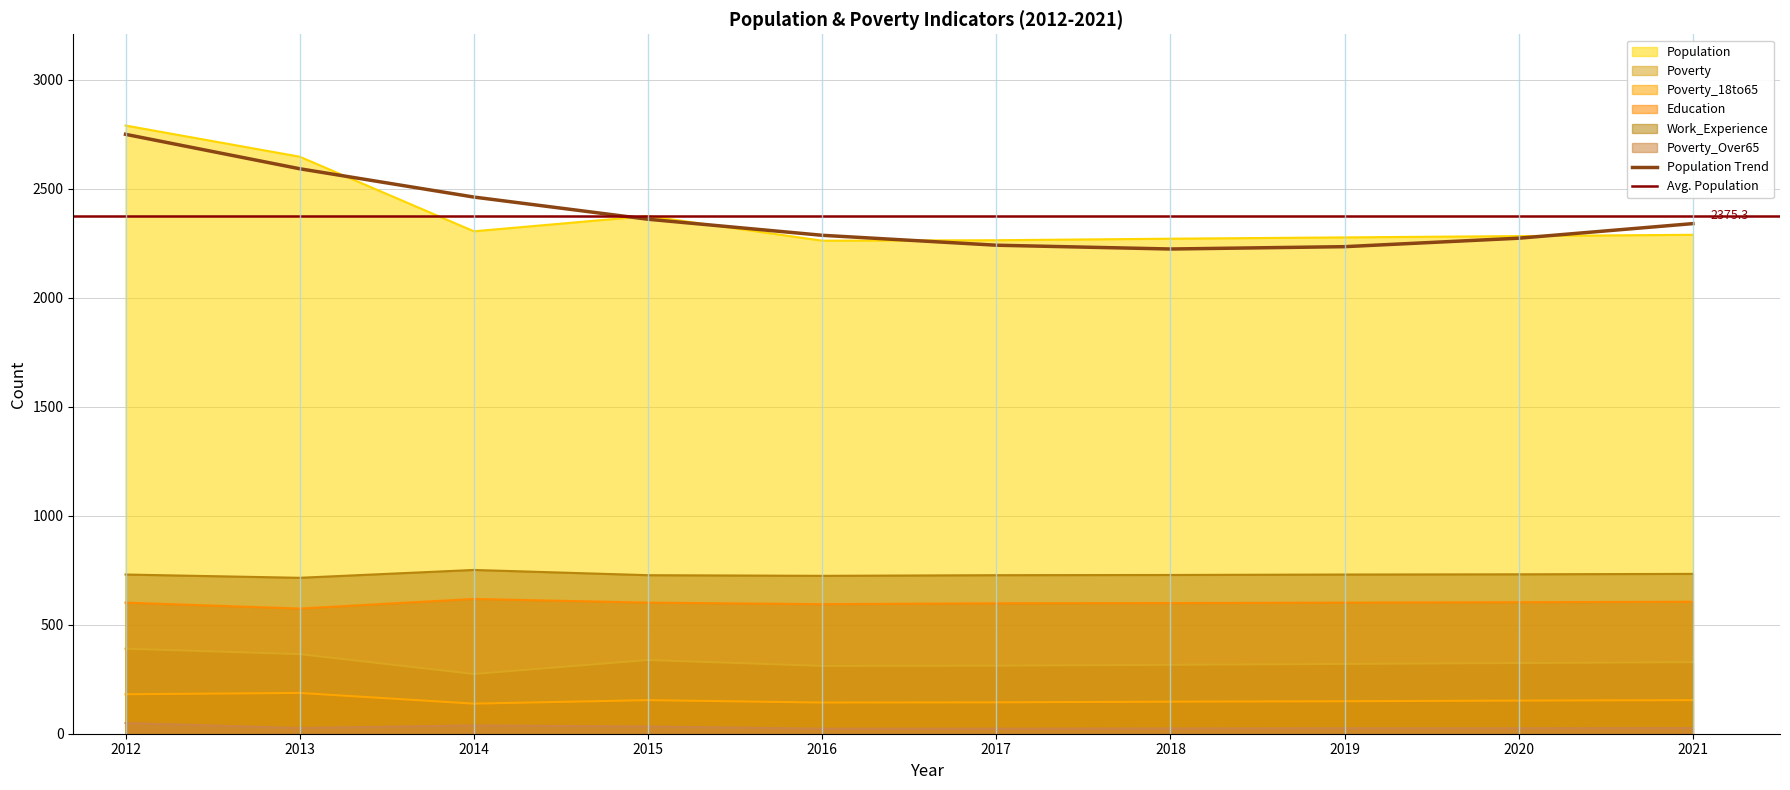

What is the value of the Poverty_18to65 point at the 9th from the left?

152